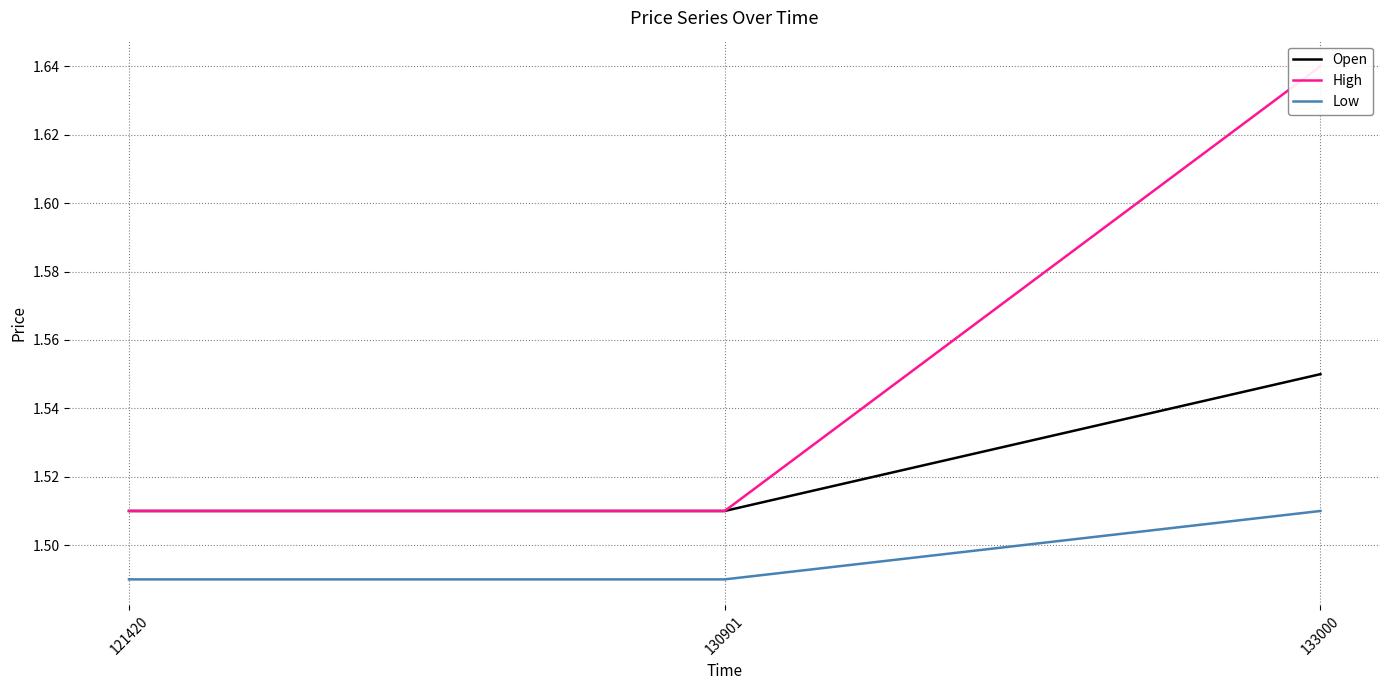

Which series changed the most between 121420 and 130901?

Open